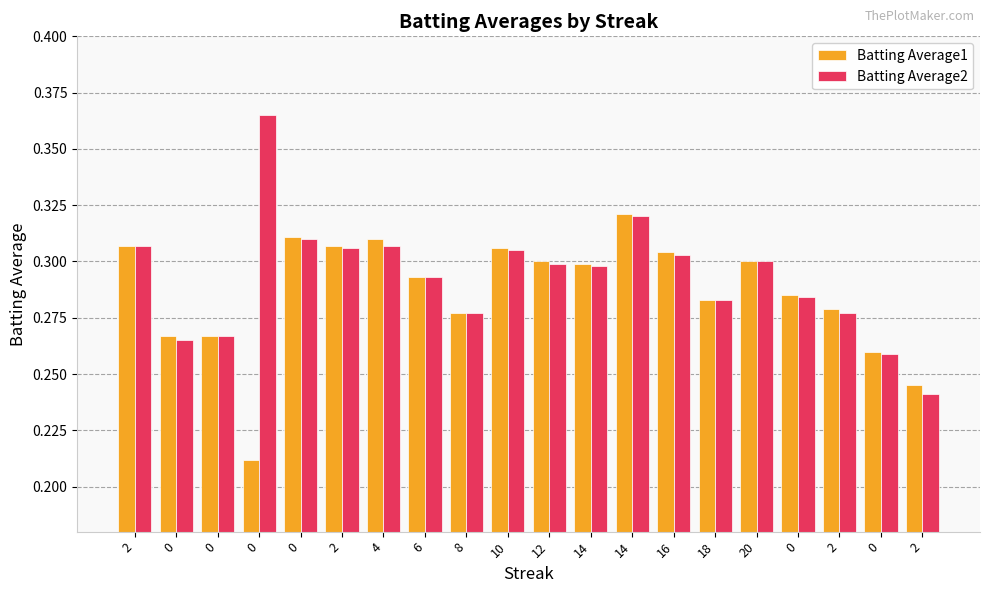

How many categories are shown in the chart?

20